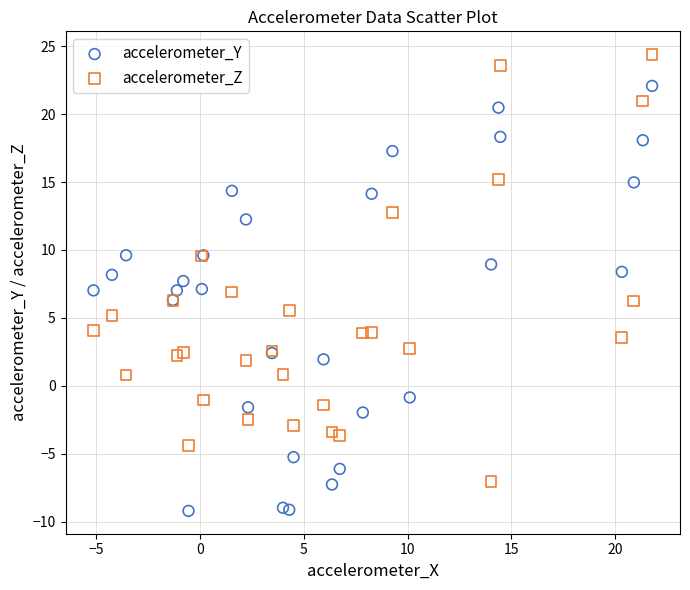

Which series reaches the minimum Y coordinate?

accelerometer_Y